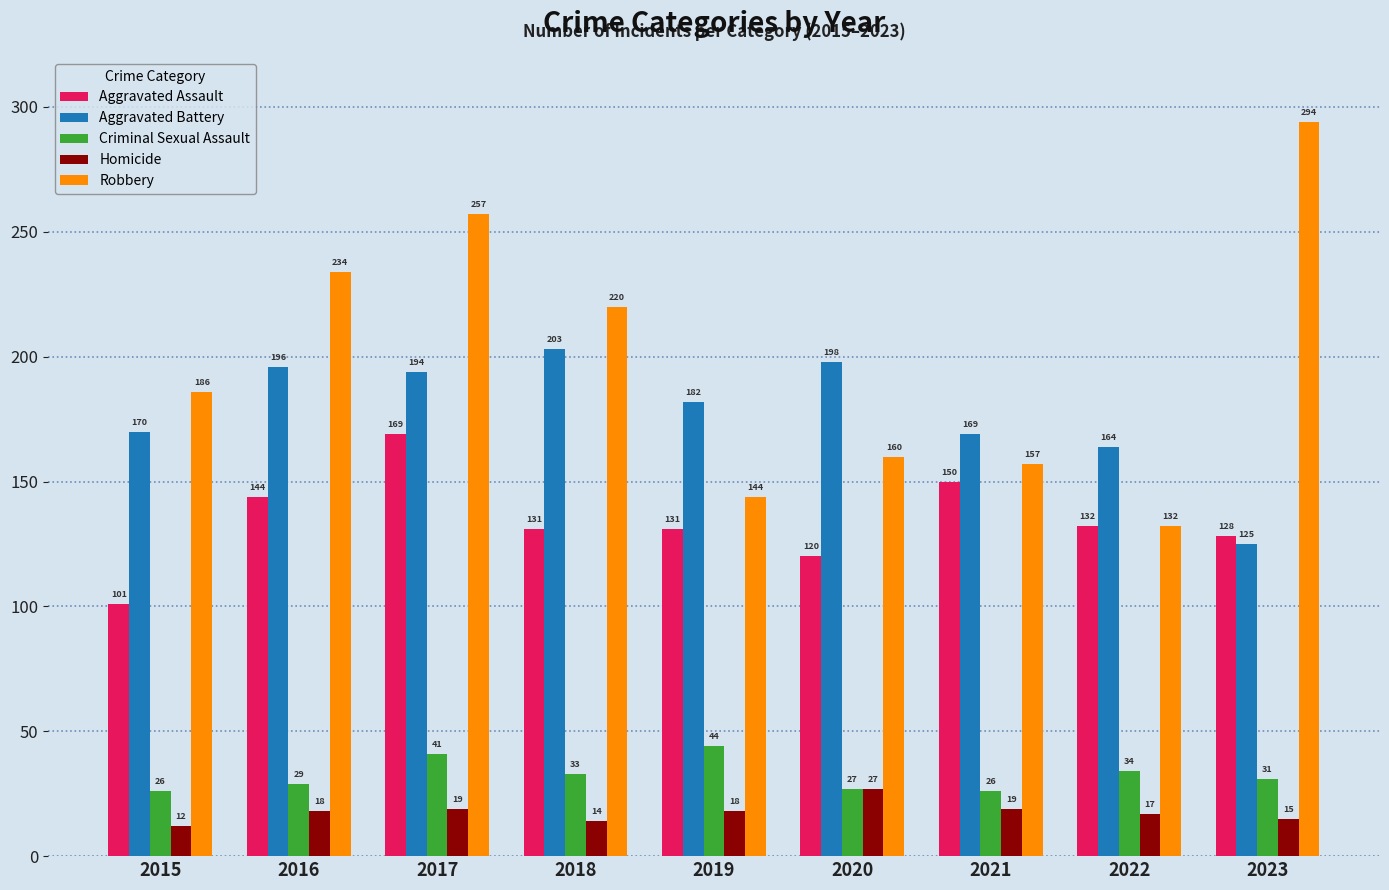

Reading left to right, extract all data points from this chart.

Aggravated Assault: 101	144	169	131	131	120	150	132	128
Aggravated Battery: 170	196	194	203	182	198	169	164	125
Criminal Sexual Assault: 26	29	41	33	44	27	26	34	31
Homicide: 12	18	19	14	18	27	19	17	15
Robbery: 186	234	257	220	144	160	157	132	294